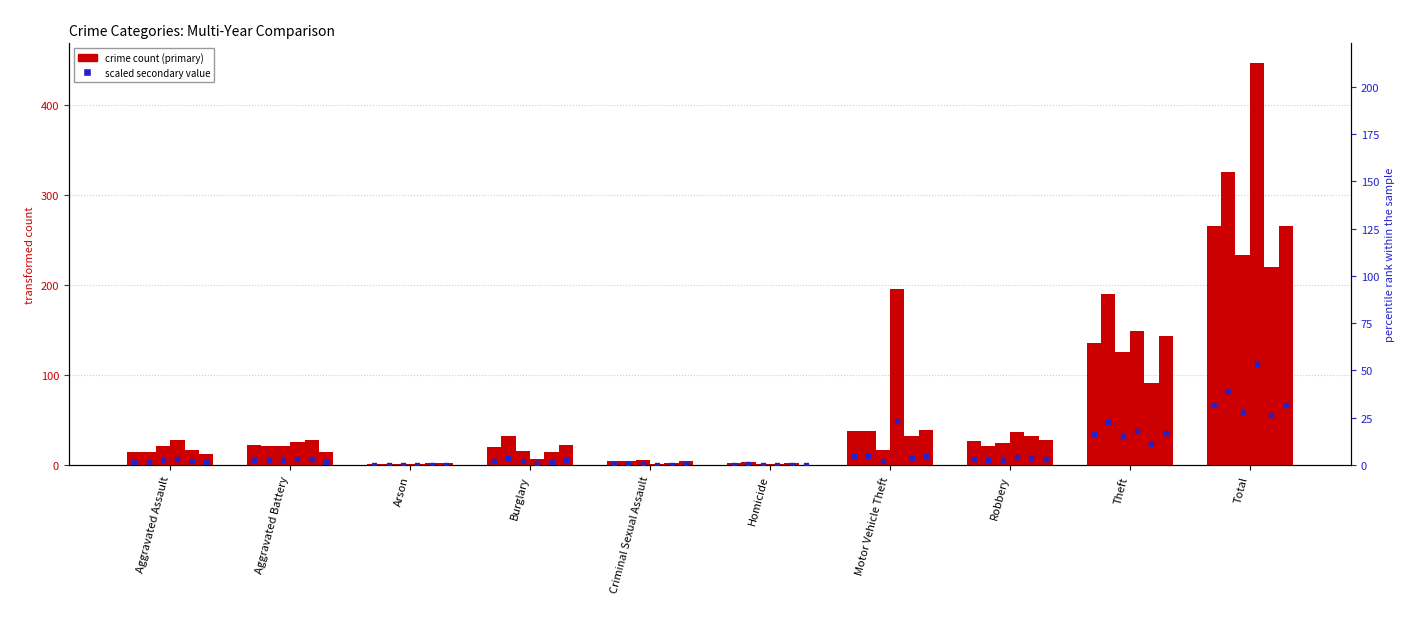

Is the value of 2021 at Aggravated Battery greater than the value of 2016 at Aggravated Assault?

Yes